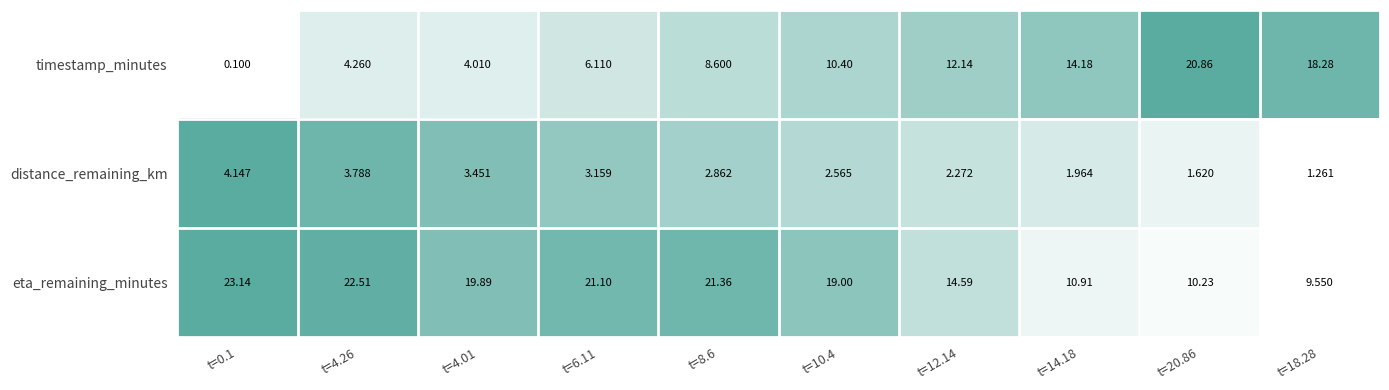

At which category is the sum across all series the highest?

t=8.6